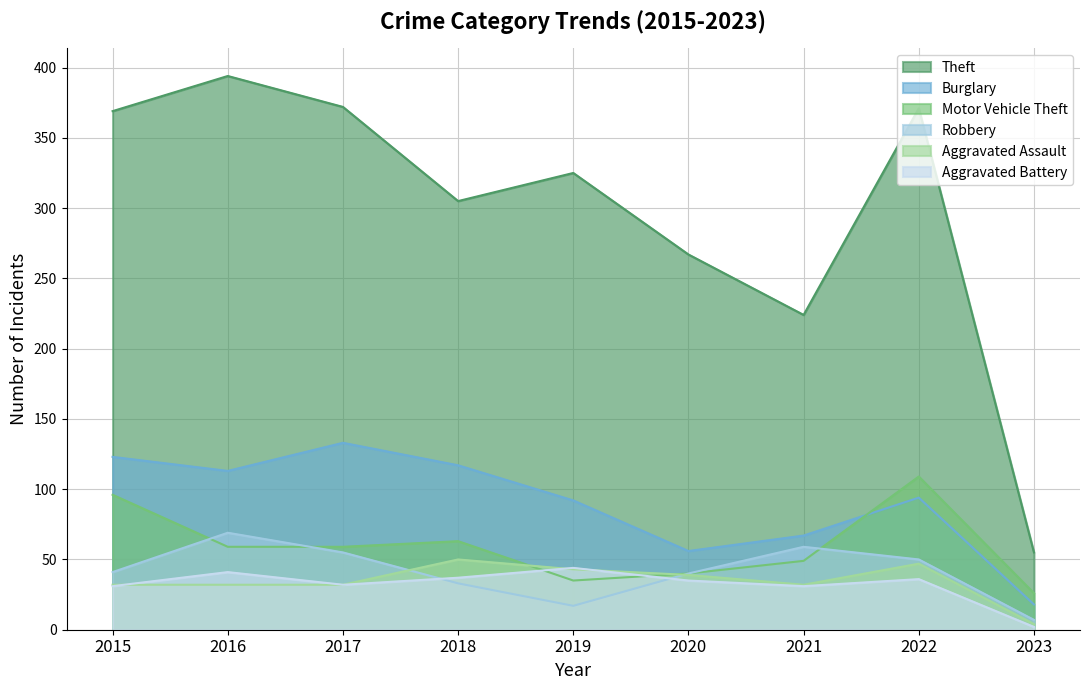

What is the difference between the maximum and minimum values in the Robbery series?

62